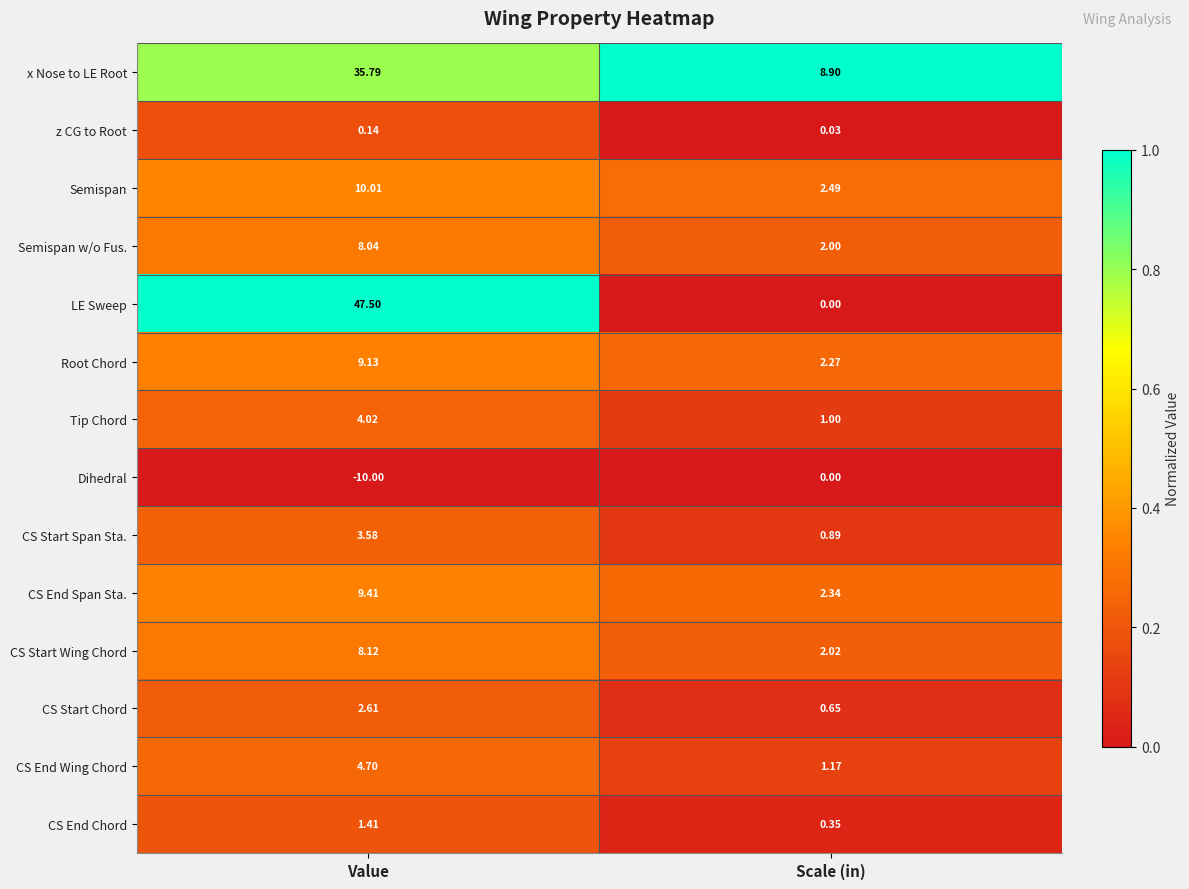

Which series has the largest total across all categories?

LE Sweep